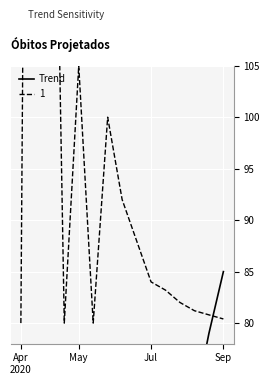

How many categories are shown in the chart?

15